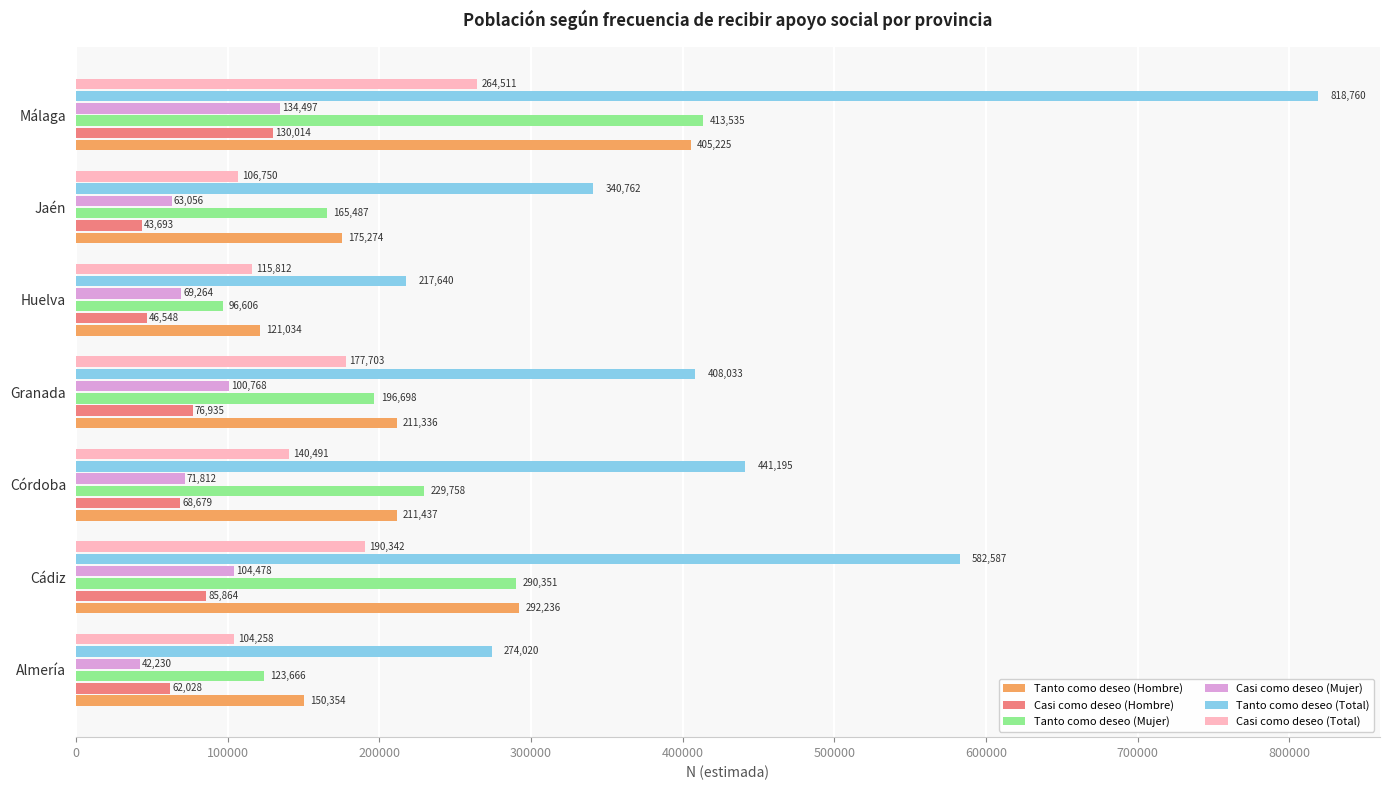

Between Huelva and Jaén, which series saw the biggest shift?

Tanto como deseo (Total)